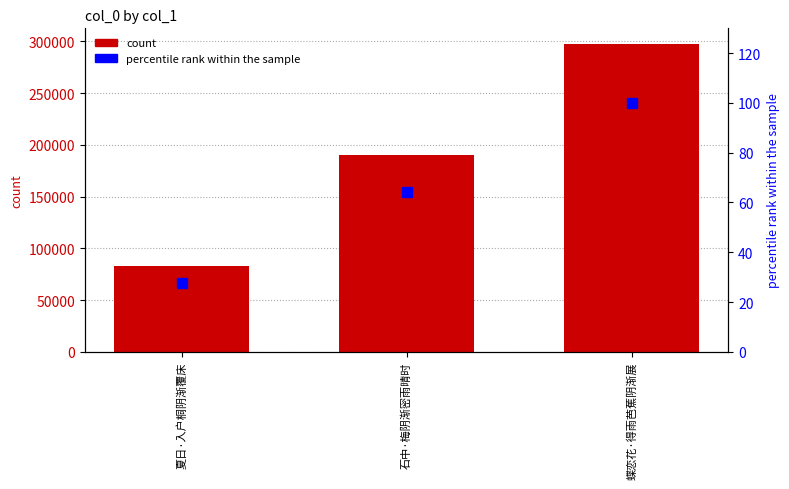

What position from the right is 石中·梅阴渐密雨晴时?

2